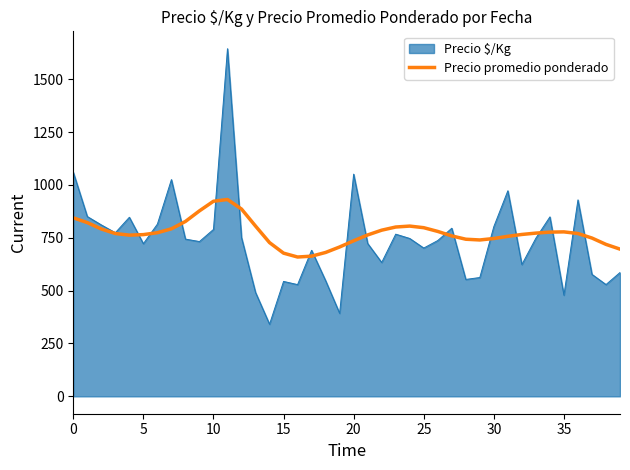

Which series has the widest spread of values?

Precio $/Kg